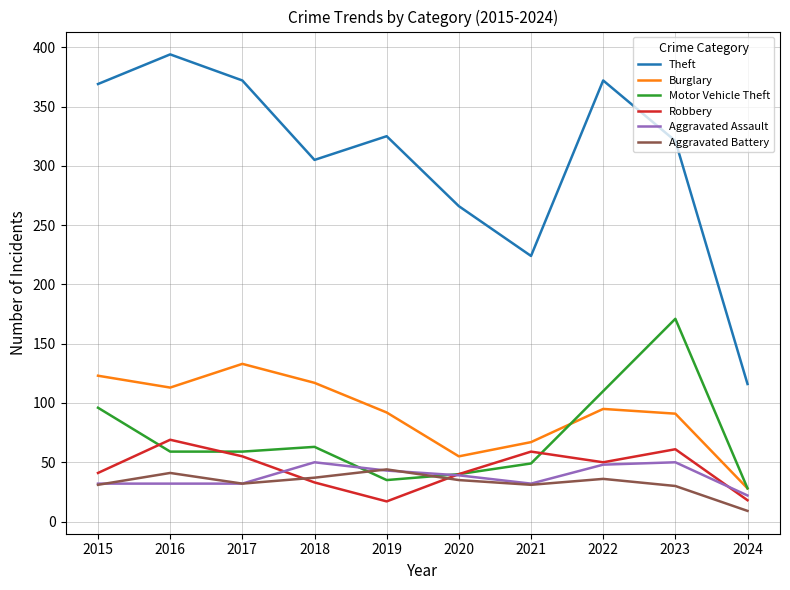

At how many categories does at least one series exceed 213?

9